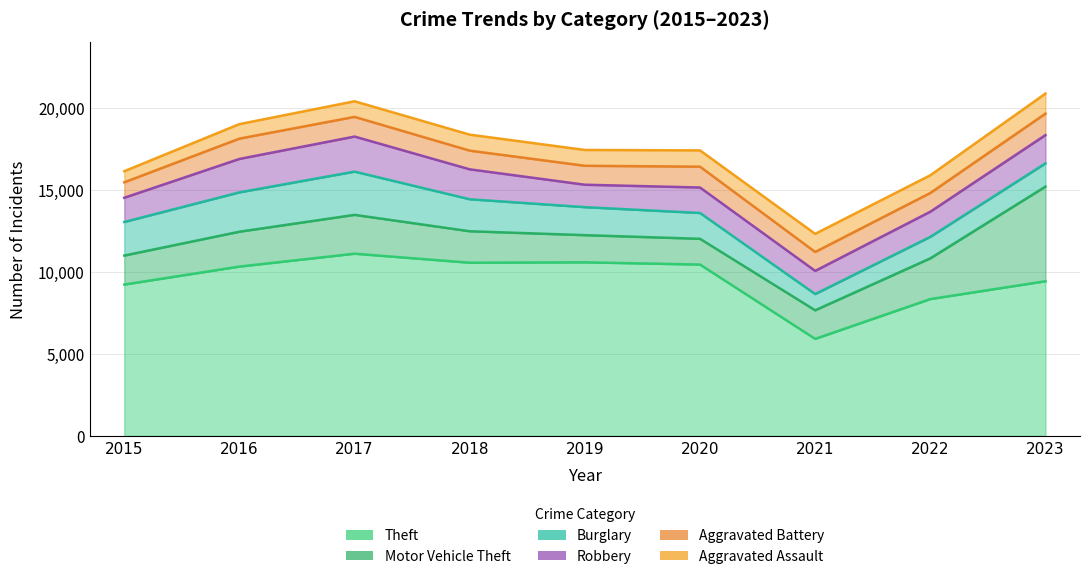

Is it true that Theft equals 2990 at 2015?

False